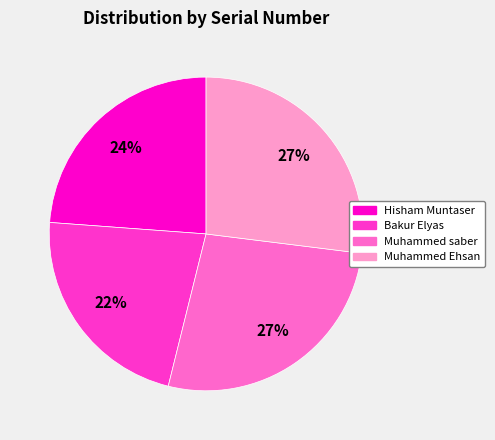

Count the number of slices in the pie.

4